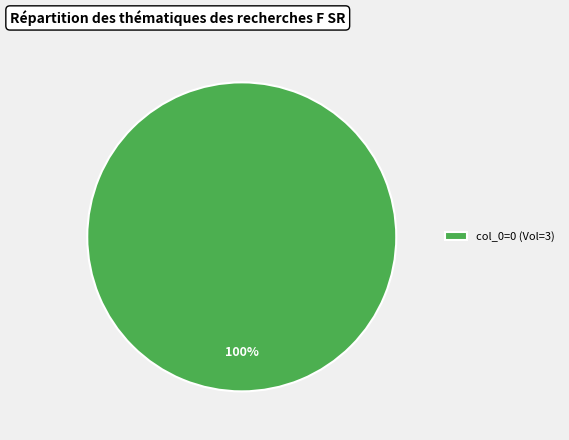

True or false: col_0=0 (Vol=3) accounts for 100% of the total.

True